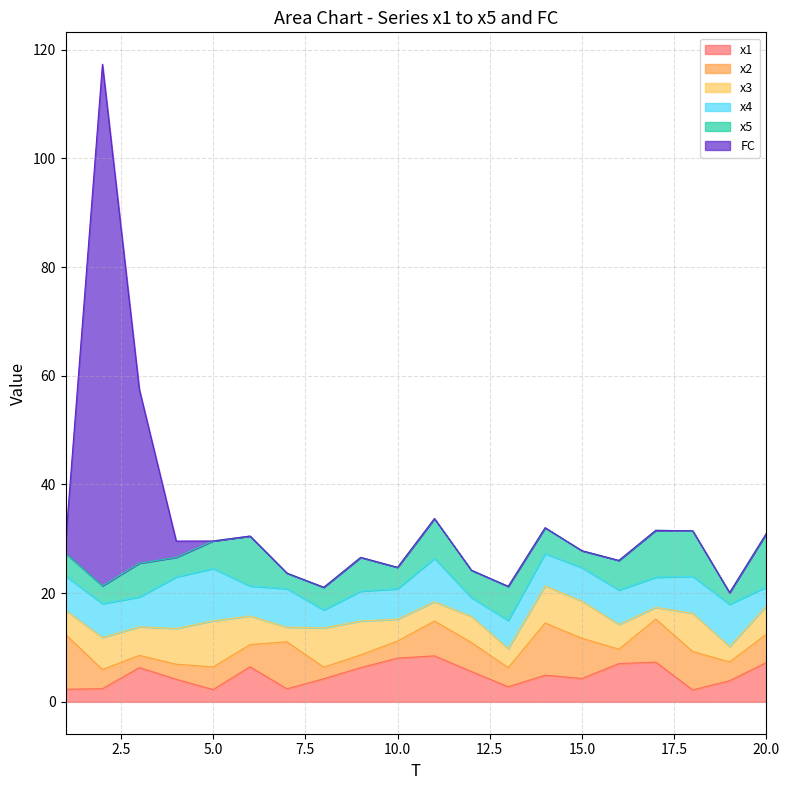

What is the sum of all x3 values?

103.4